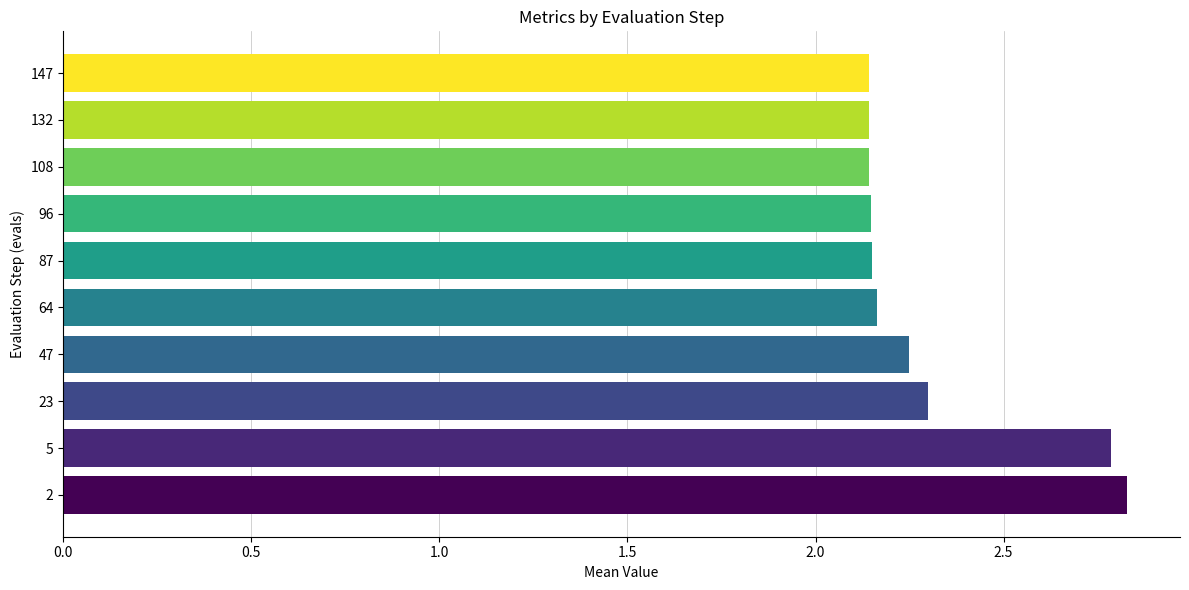

True or false: the data shows 0.8 at 87.

False